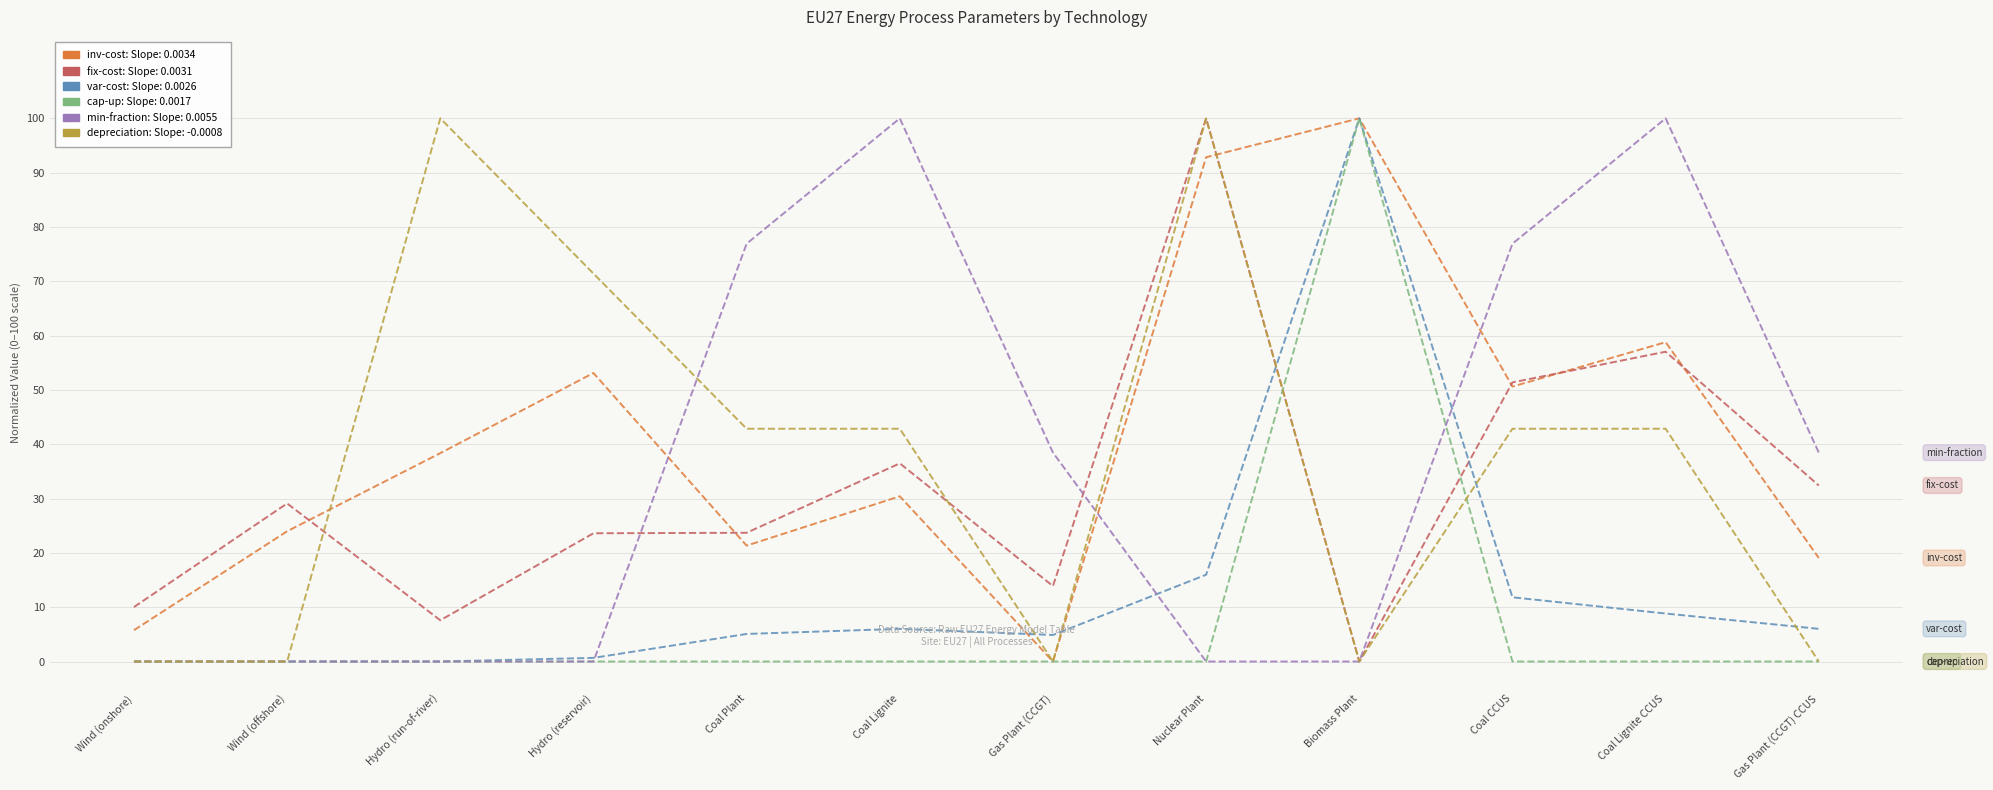

Is the value of var-cost: Slope: 0.0026 at Gas Plant (CCGT) CCUS greater than the value of min-fraction: Slope: 0.0055 at Biomass Plant?

Yes